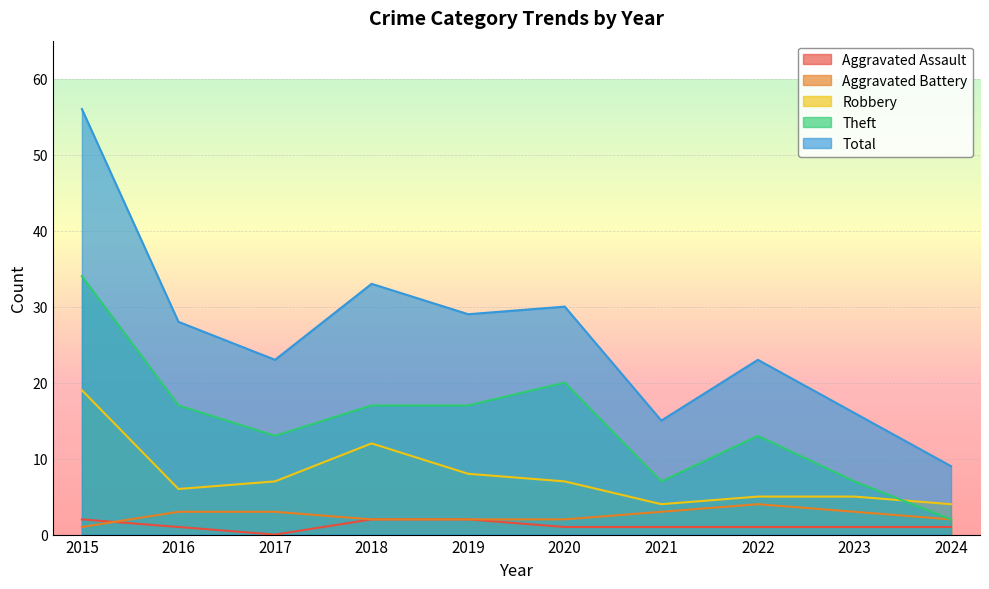

What is the minimum value for Total?

9